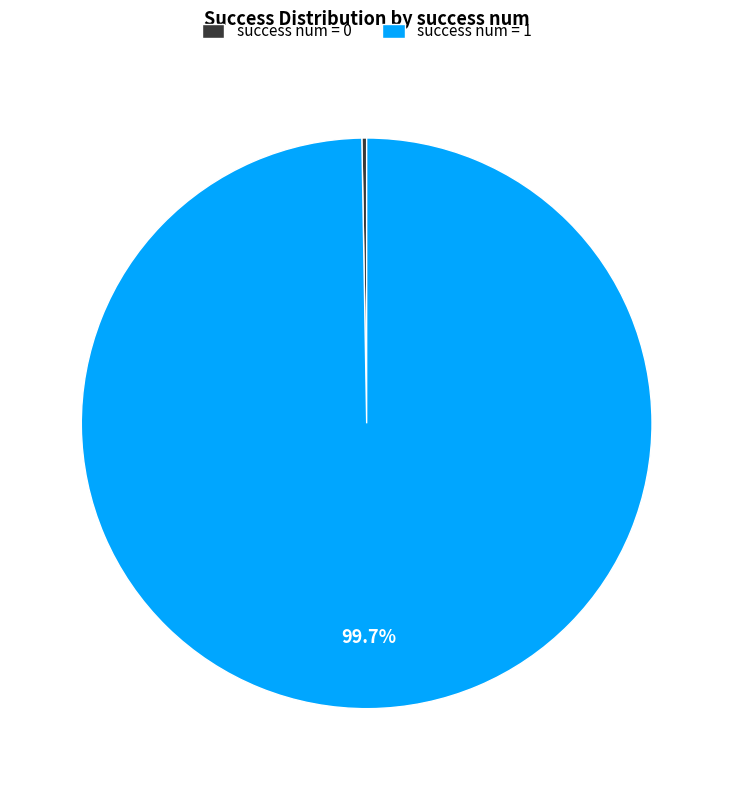

Does any single category account for the majority?

Yes